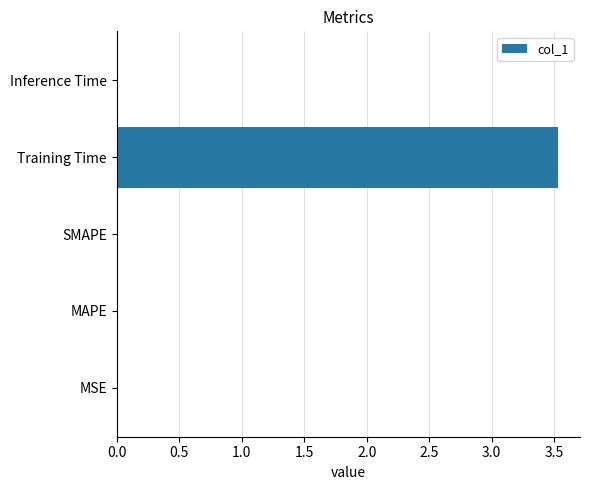

What is the greatest value displayed?

3.5